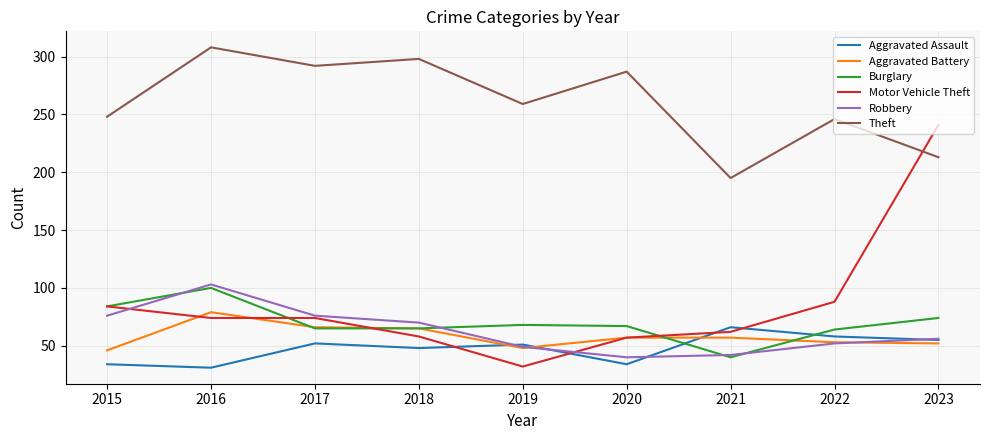

What is the greatest value displayed?

308